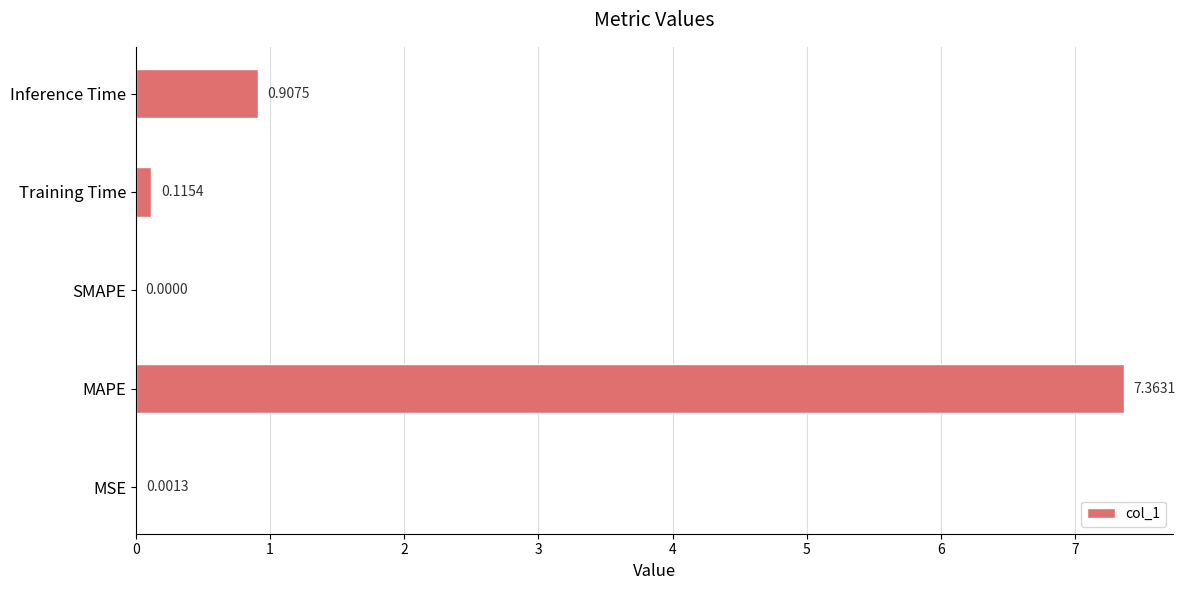

What is the sum of the values at Training Time and Inference Time?

1.0